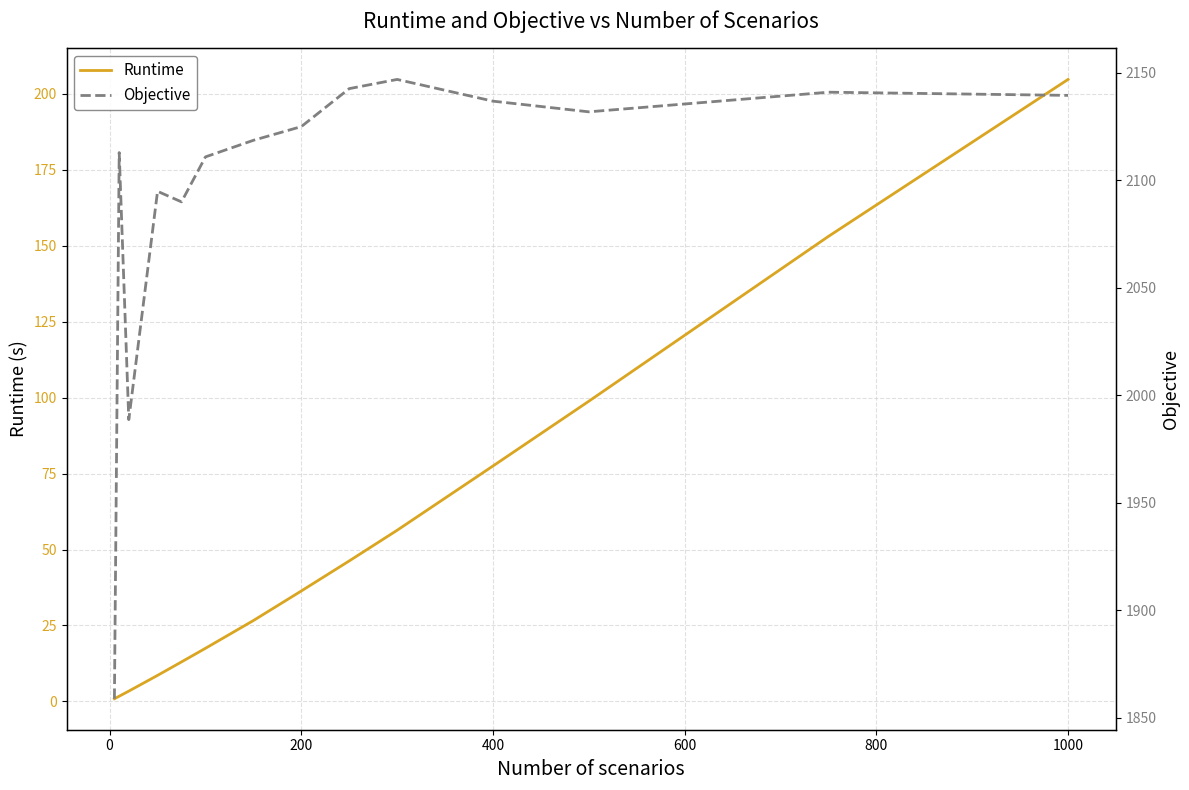

What is the value of the Objective point at the 11th from the left?

2136.8